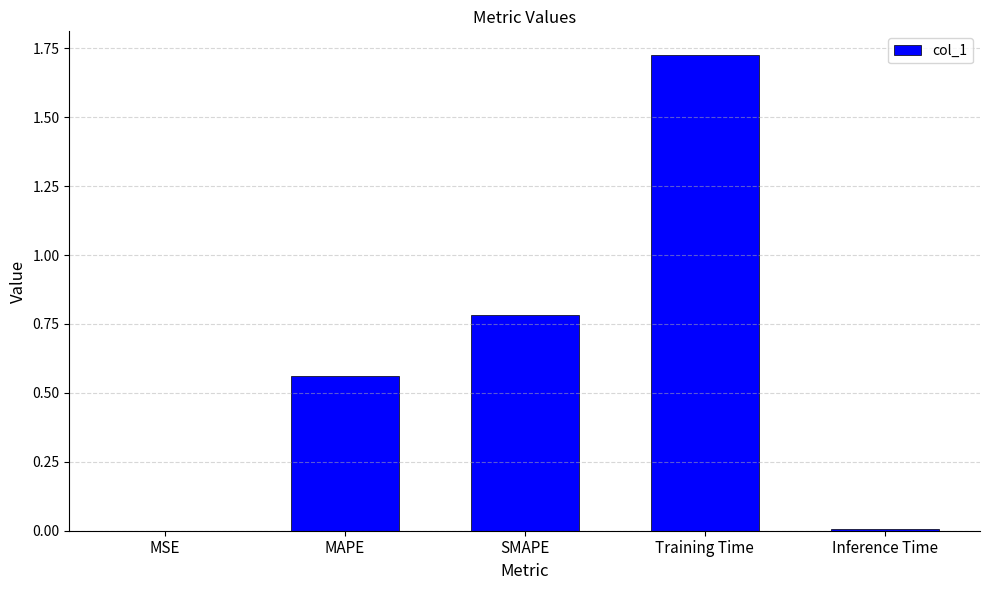

What is the sum of all values?

3.1